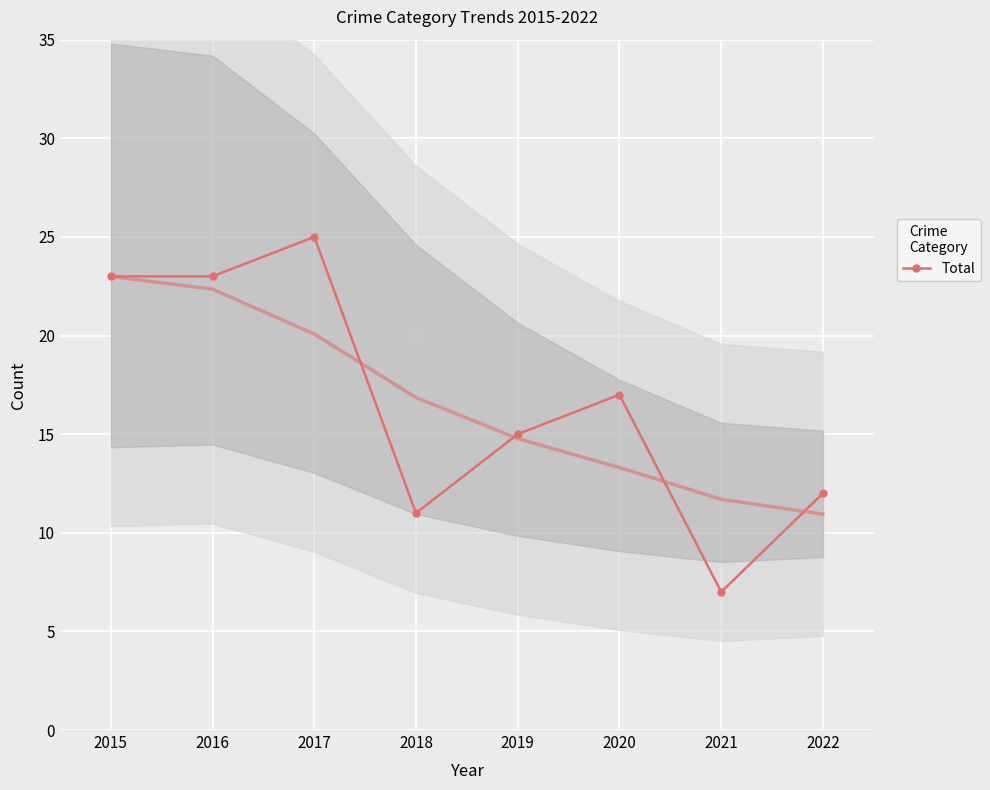

At which category does the chart reach its minimum across all series?

2021